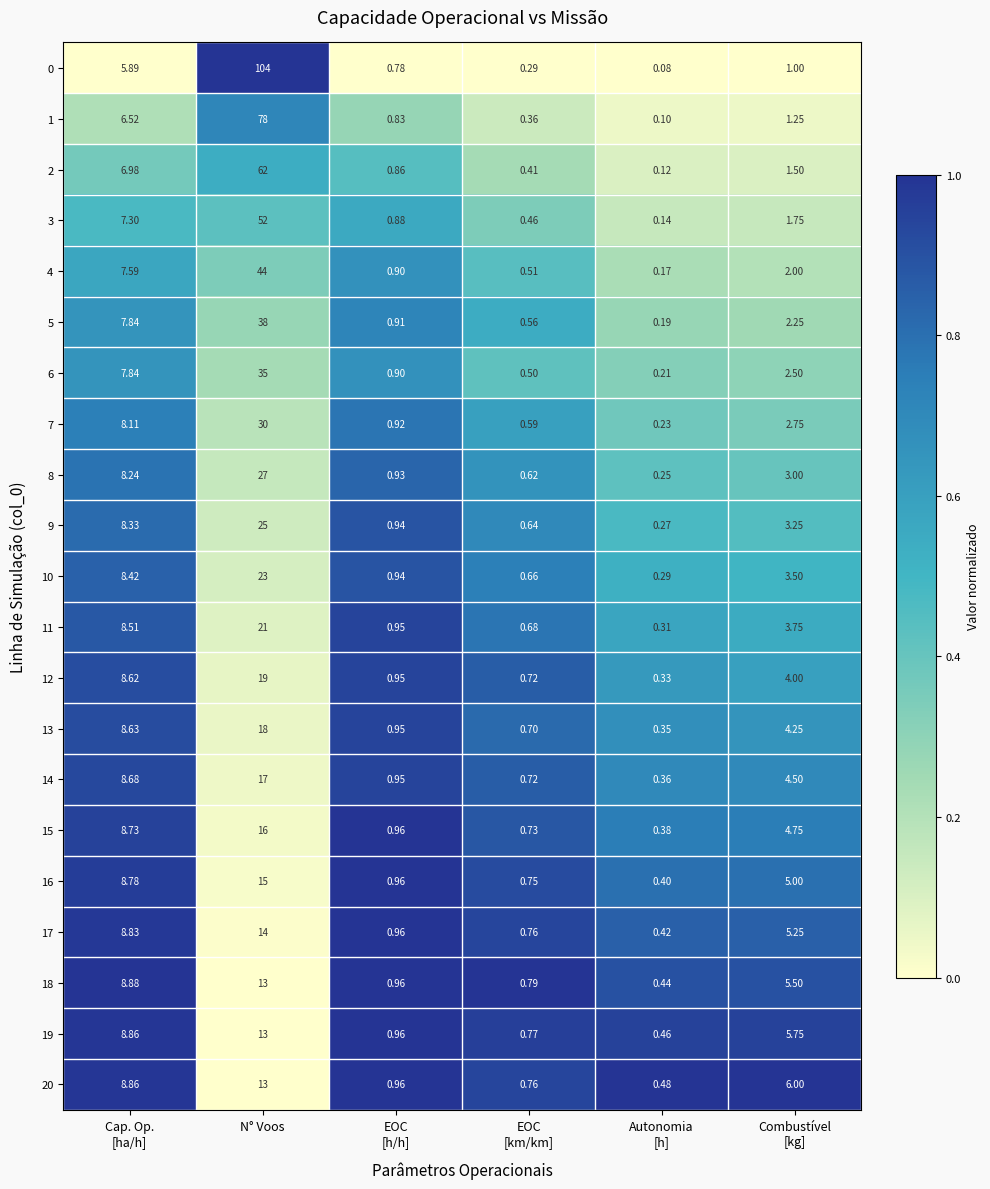

Is the value of 20 at N° Voos greater than the value of 13 at N° Voos?

No